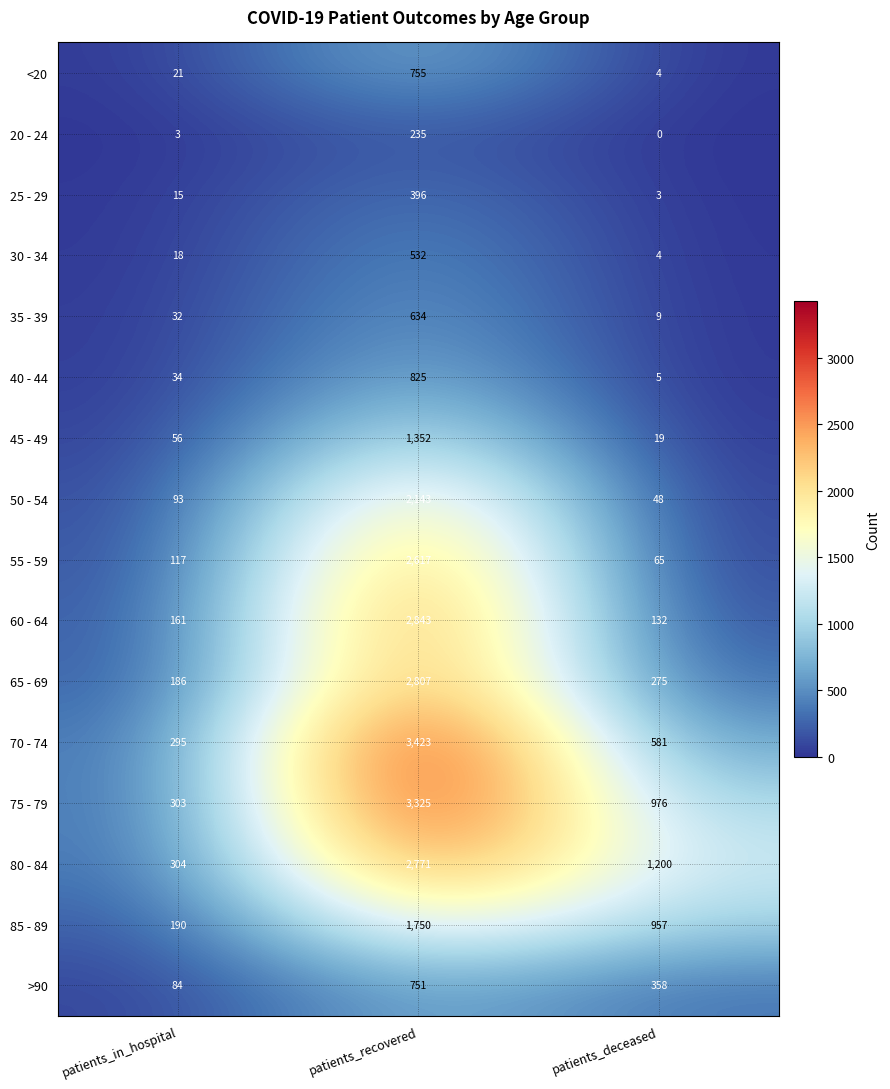

At which category is the sum across all series the highest?

patients_recovered